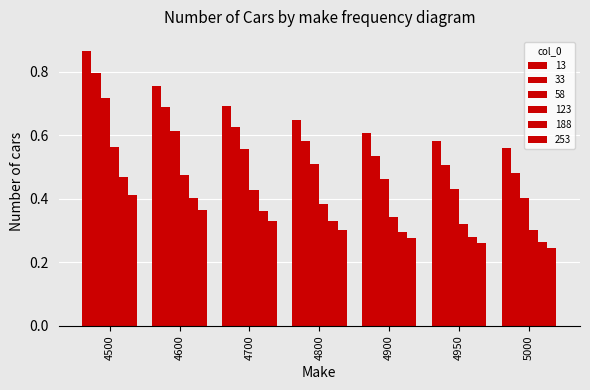

Which category has the lowest value in the 58 series?

5000